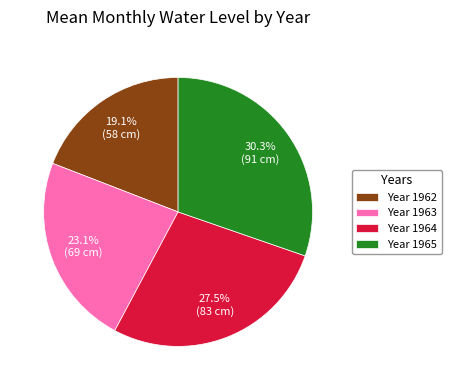

What is the smallest slice in the pie chart?

Year 1962